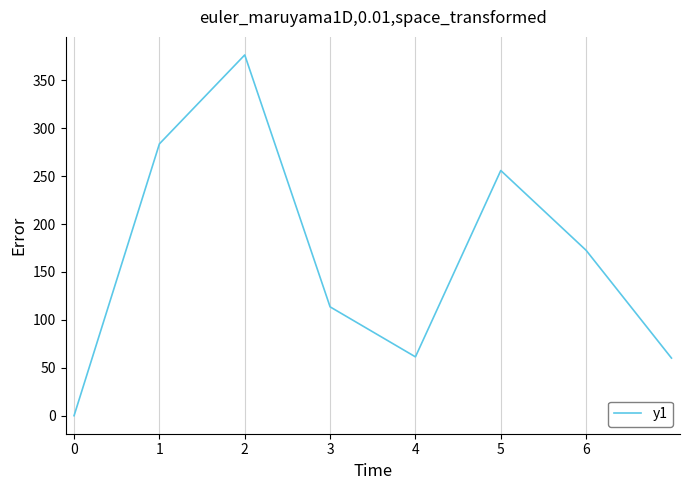

What is the difference between the maximum and minimum values?

376.6